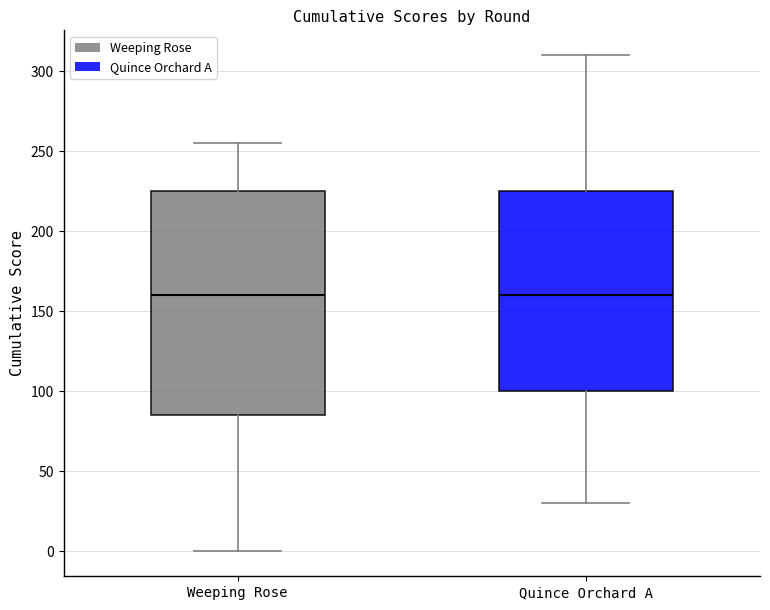

Which box is the tallest, from its lower edge to its upper edge?

Weeping Rose